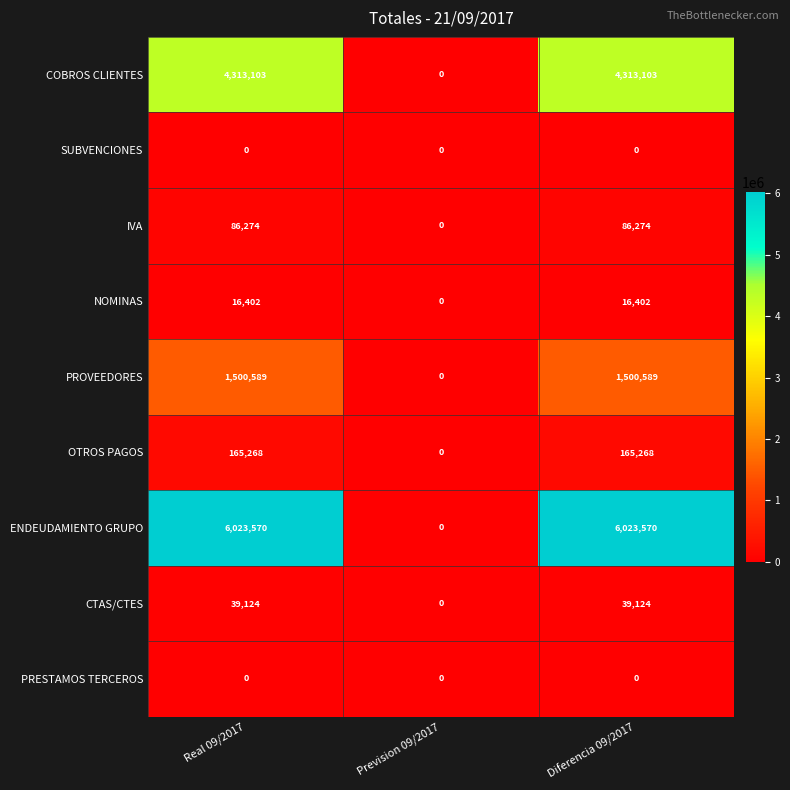

Is the value of PRESTAMOS TERCEROS at Diferencia 09/2017 greater than the value of ENDEUDAMIENTO GRUPO at Real 09/2017?

No